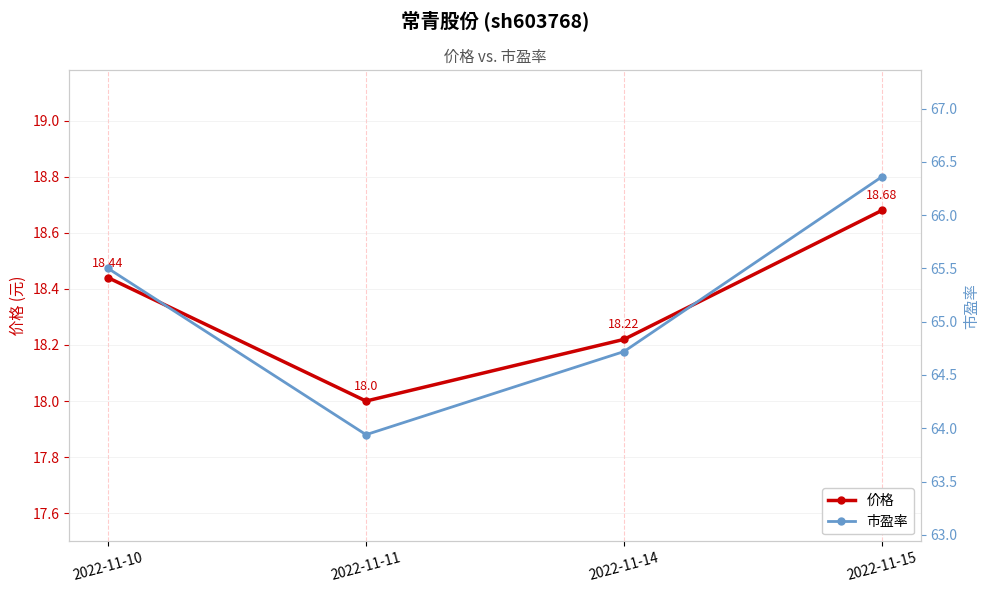

How many values in the 市盈率 series exceed 65?

2